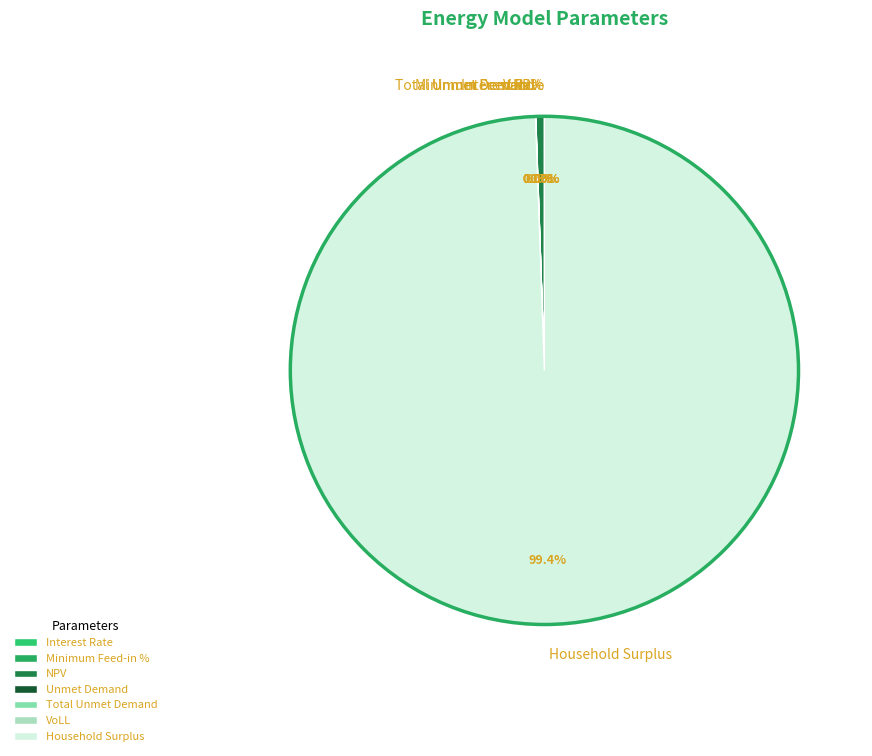

Which category has the biggest portion of the pie?

Household Surplus